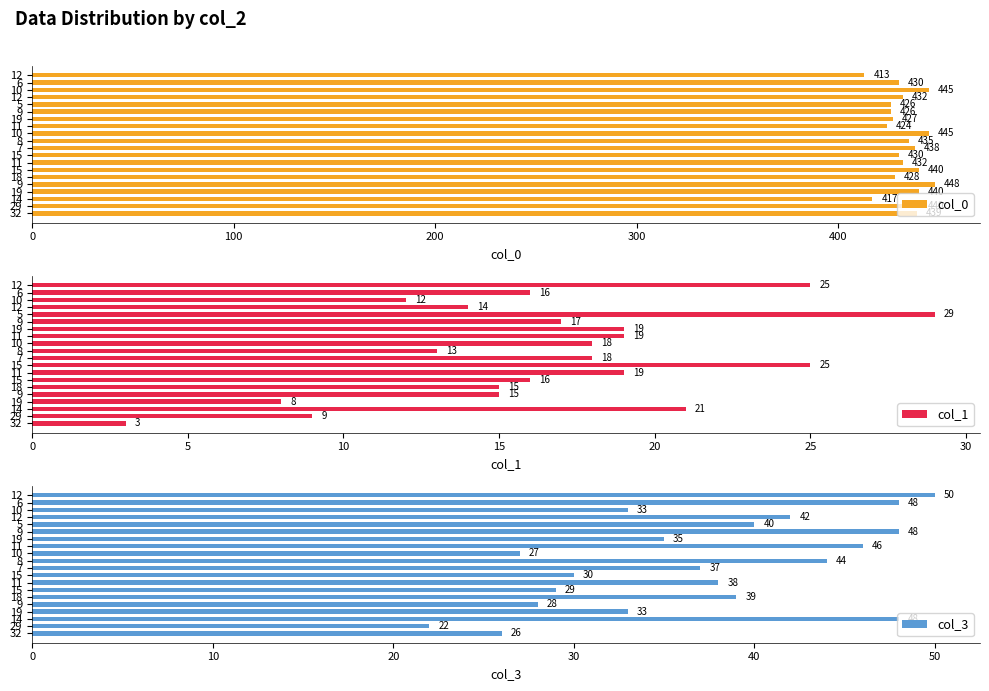

The value of col_1 at 0 is 3. True or false?

True